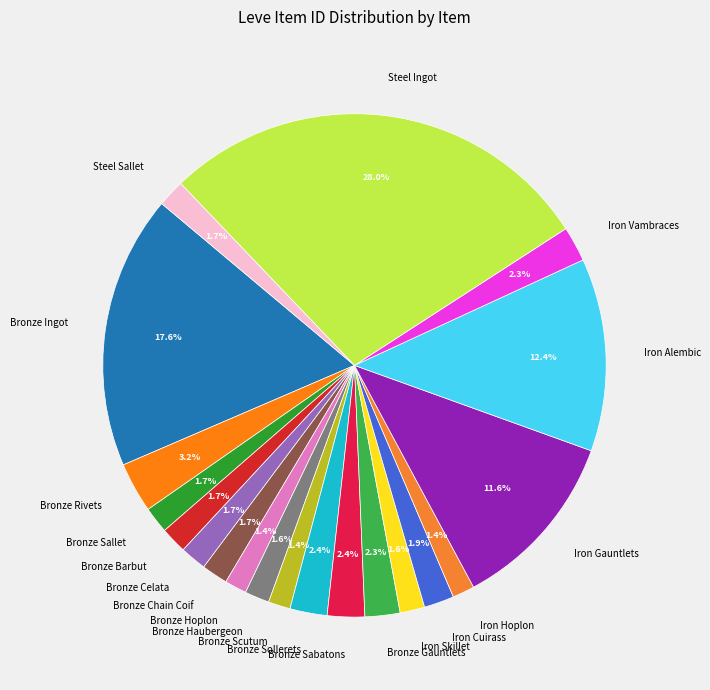

Is there a majority slice in this chart?

No